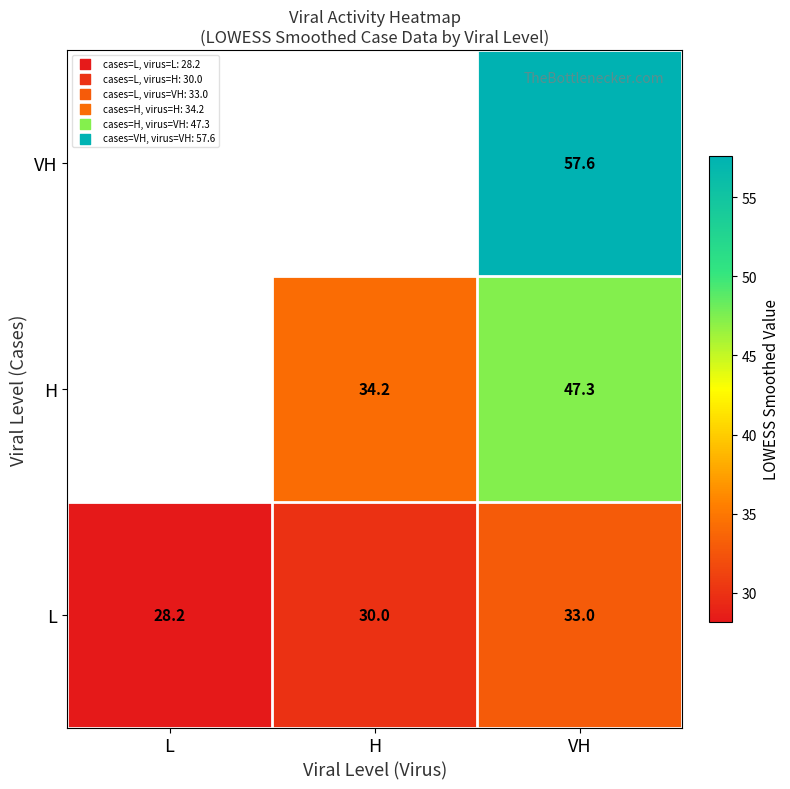

What is the average value of the L series?

30.4